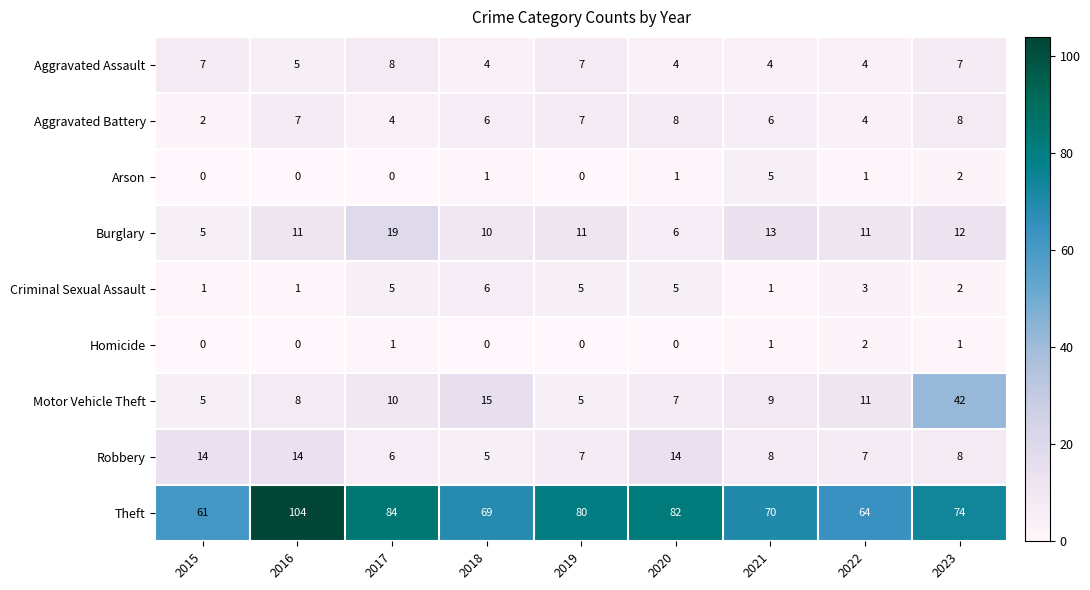

Rank the series at 2017 from lowest to highest value.

Arson, Homicide, Aggravated Battery, Criminal Sexual Assault, Robbery, Aggravated Assault, Motor Vehicle Theft, Burglary, Theft